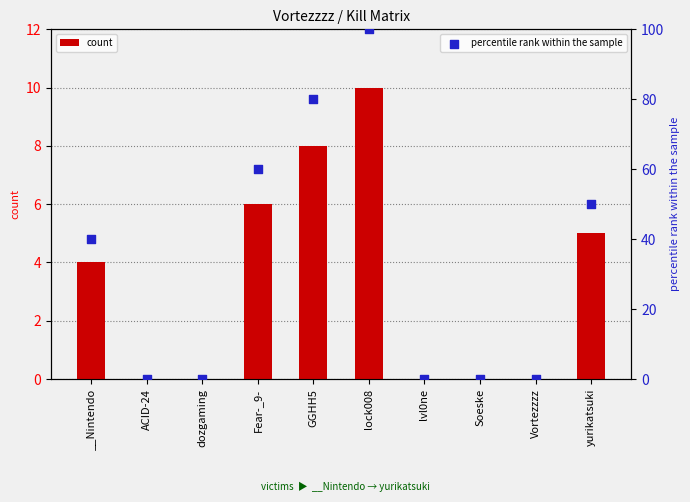

What is the total value across all series at Fear-_9-?

66